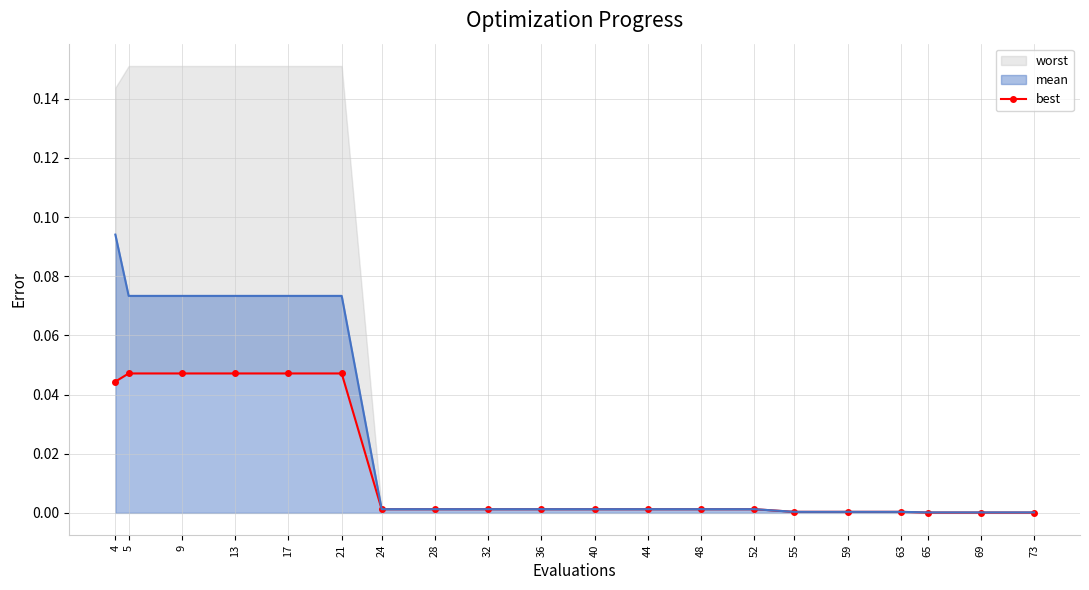

The value at 28 is 0.0. True or false?

True